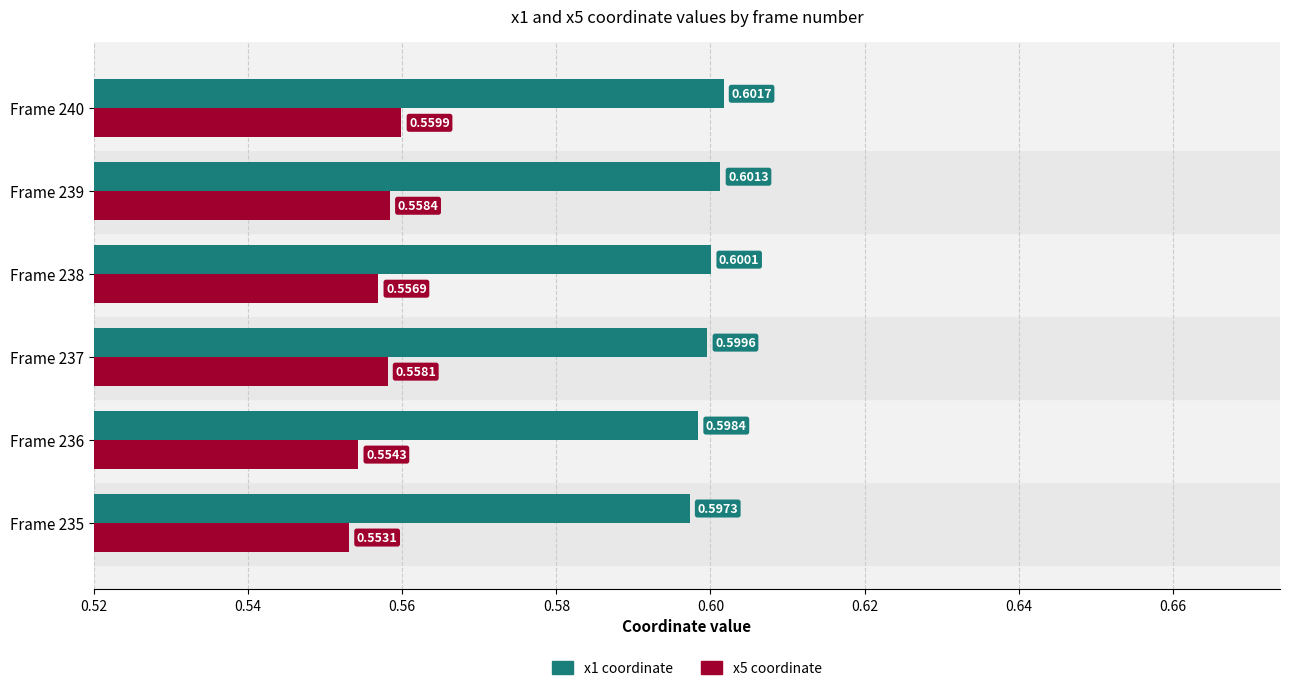

List the series in order of their peak value, highest first.

x1 coordinate, x5 coordinate